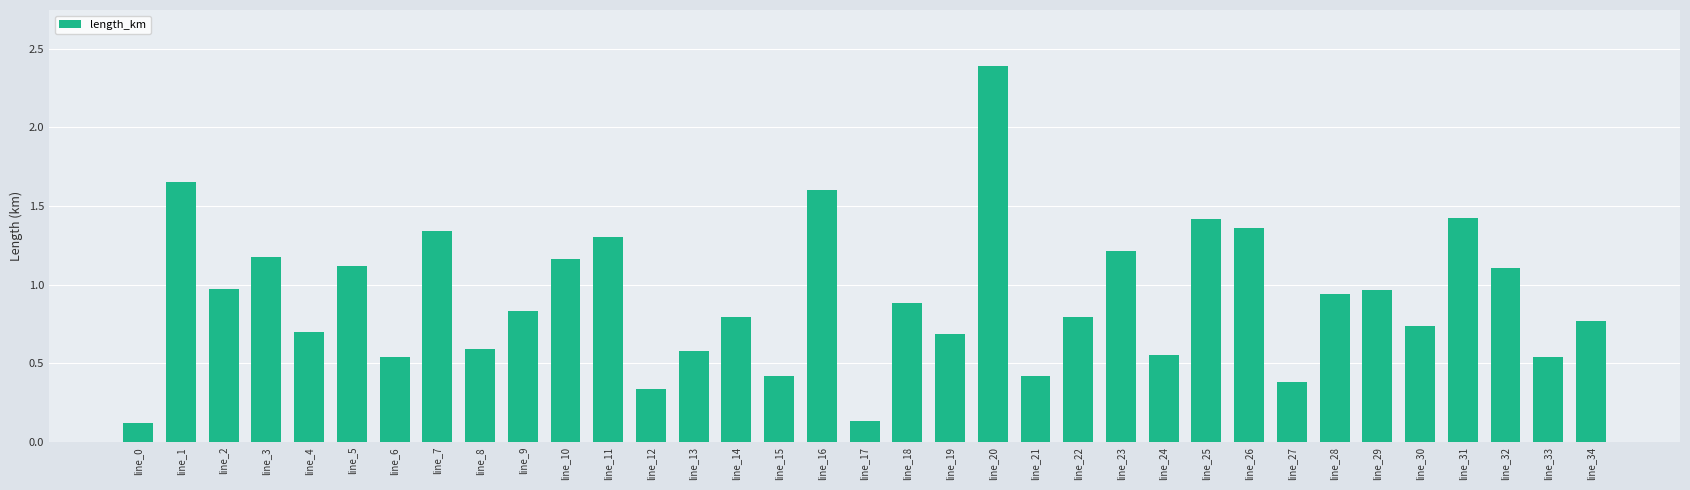

What is the maximum value shown in the chart?

2.4